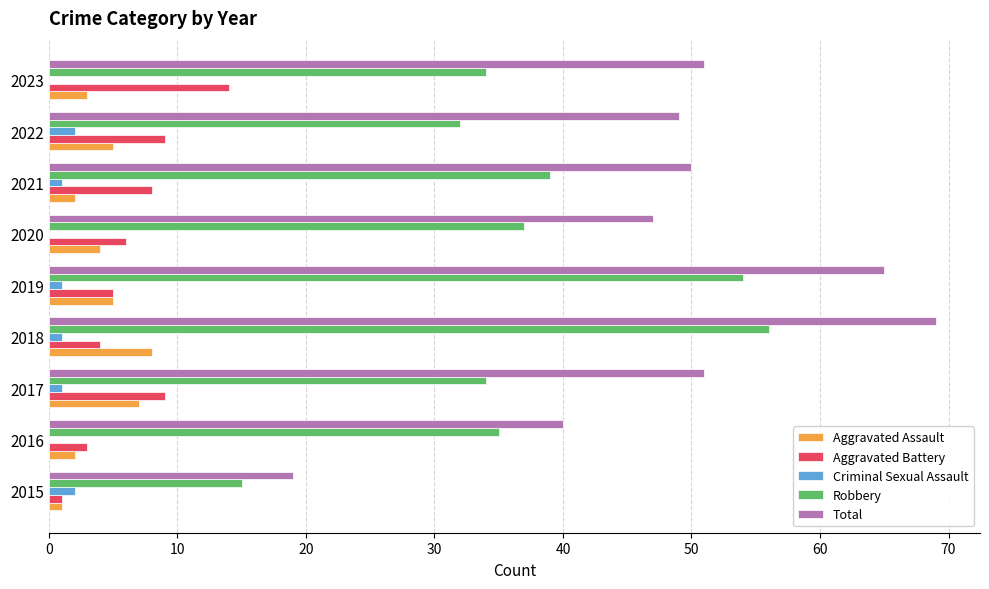

Which label corresponds to the largest value in the chart?

2018